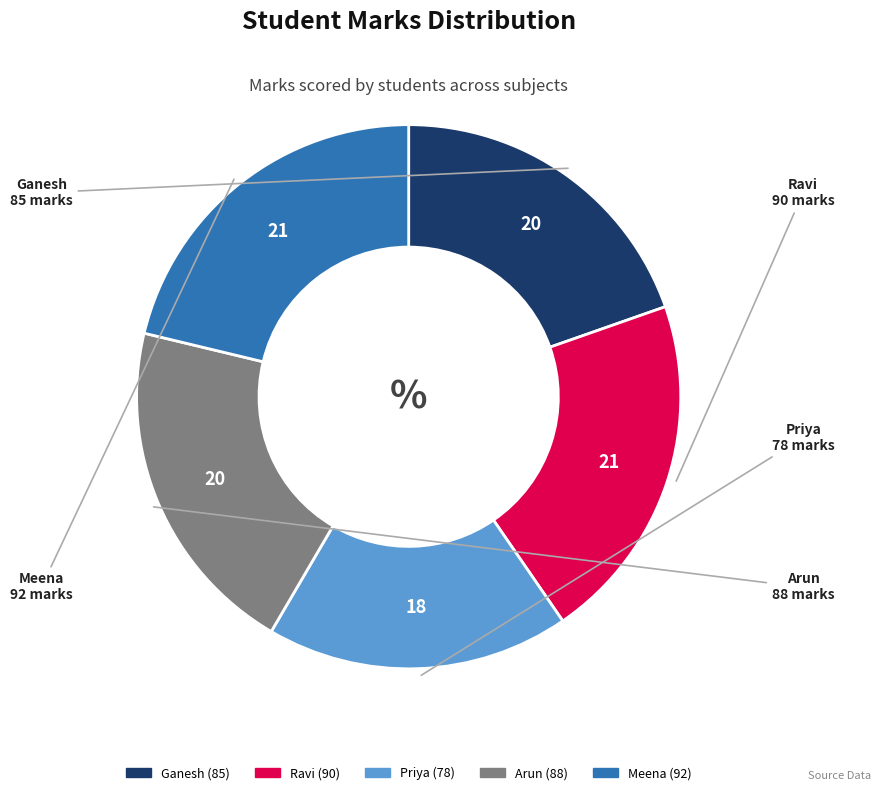

Do Meena and Ravi together represent more than half of the pie?

No